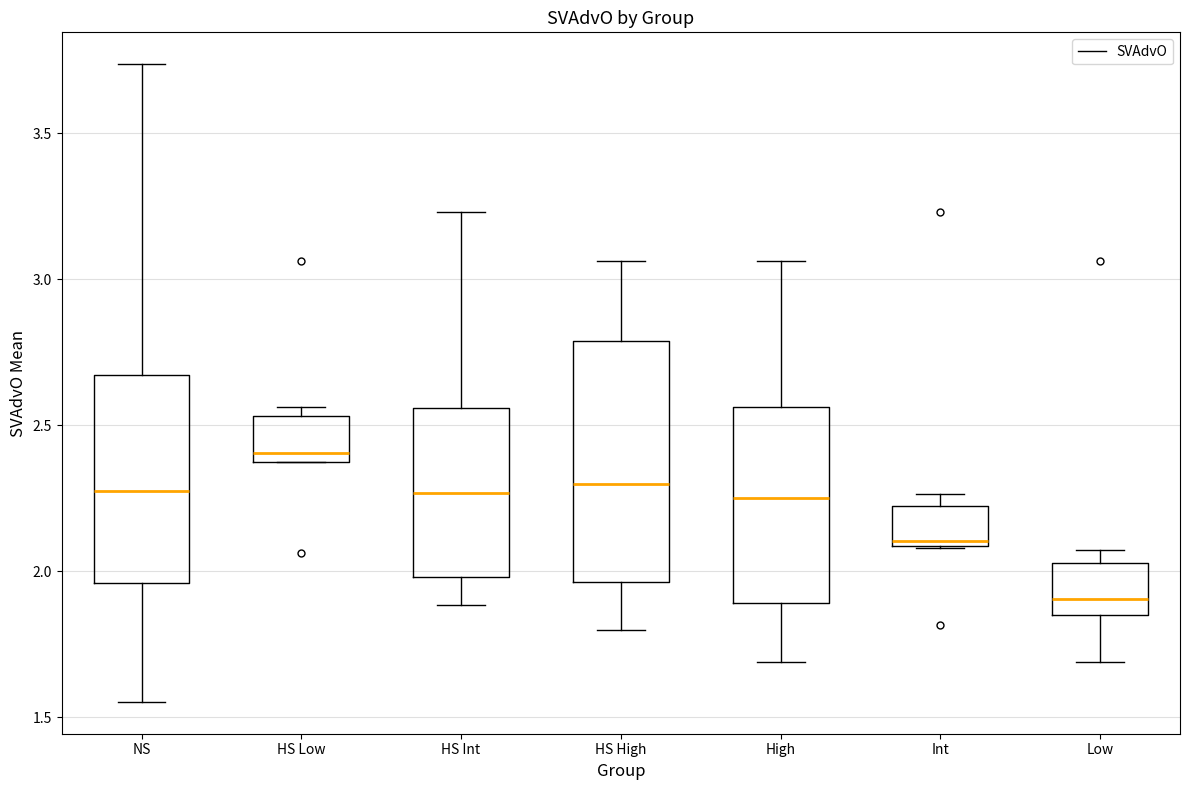

Reading left to right, read every box against the y-axis: the position of its median line, the range the box covers, and the ends of its whiskers. The values are not printed on the chart, so give them approximately, as read against the axis.

NS: median 2.30, box 1.95 to 2.65, whiskers 1.55 to 3.75
HS Low: median 2.40 (just above the box's lower edge), box 2.40 to 2.55, whiskers 2.40 to 2.55 (just above the box's upper edge)
HS Int: median 2.25, box 2.00 to 2.55, whiskers 1.90 to 3.25
HS High: median 2.30, box 1.95 to 2.80, whiskers 1.80 to 3.05
High: median 2.25, box 1.90 to 2.55, whiskers 1.70 to 3.05
Int: median 2.10 (just above the box's lower edge), box 2.10 to 2.20, whiskers 2.10 to 2.25
Low: median 1.90, box 1.85 to 2.05, whiskers 1.70 to 2.05 (just above the box's upper edge)